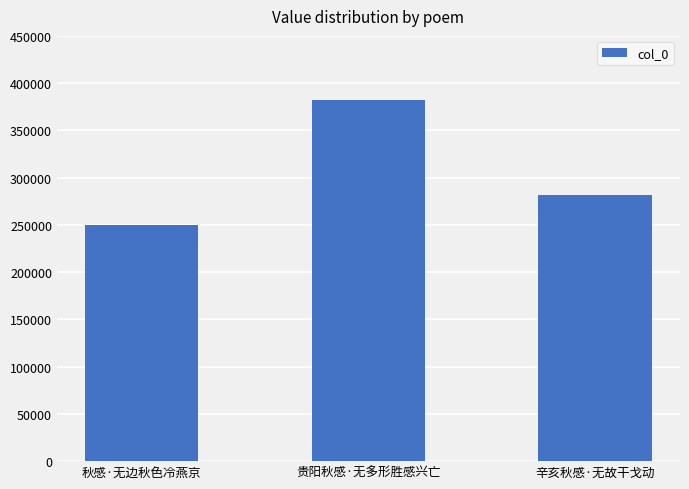

Rank the categories by value from highest to lowest.

贵阳秋感·无多形胜感兴亡, 辛亥秋感·无故干戈动, 秋感·无边秋色冷燕京